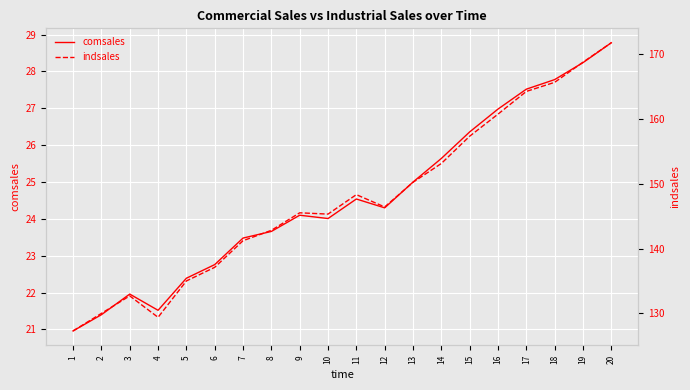

List the labels in order of comsales value, smallest first.

1, 2, 4, 3, 5, 6, 7, 8, 10, 9, 12, 11, 13, 14, 15, 16, 17, 18, 19, 20